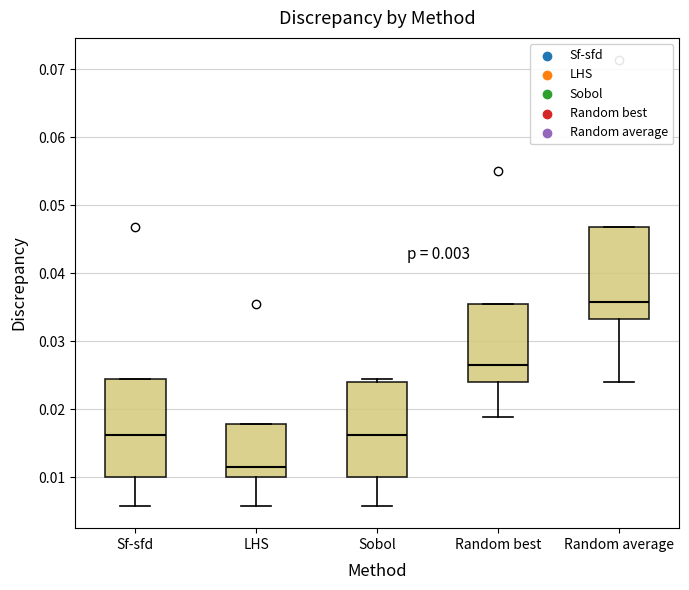

Which box's median line is the highest?

Random average